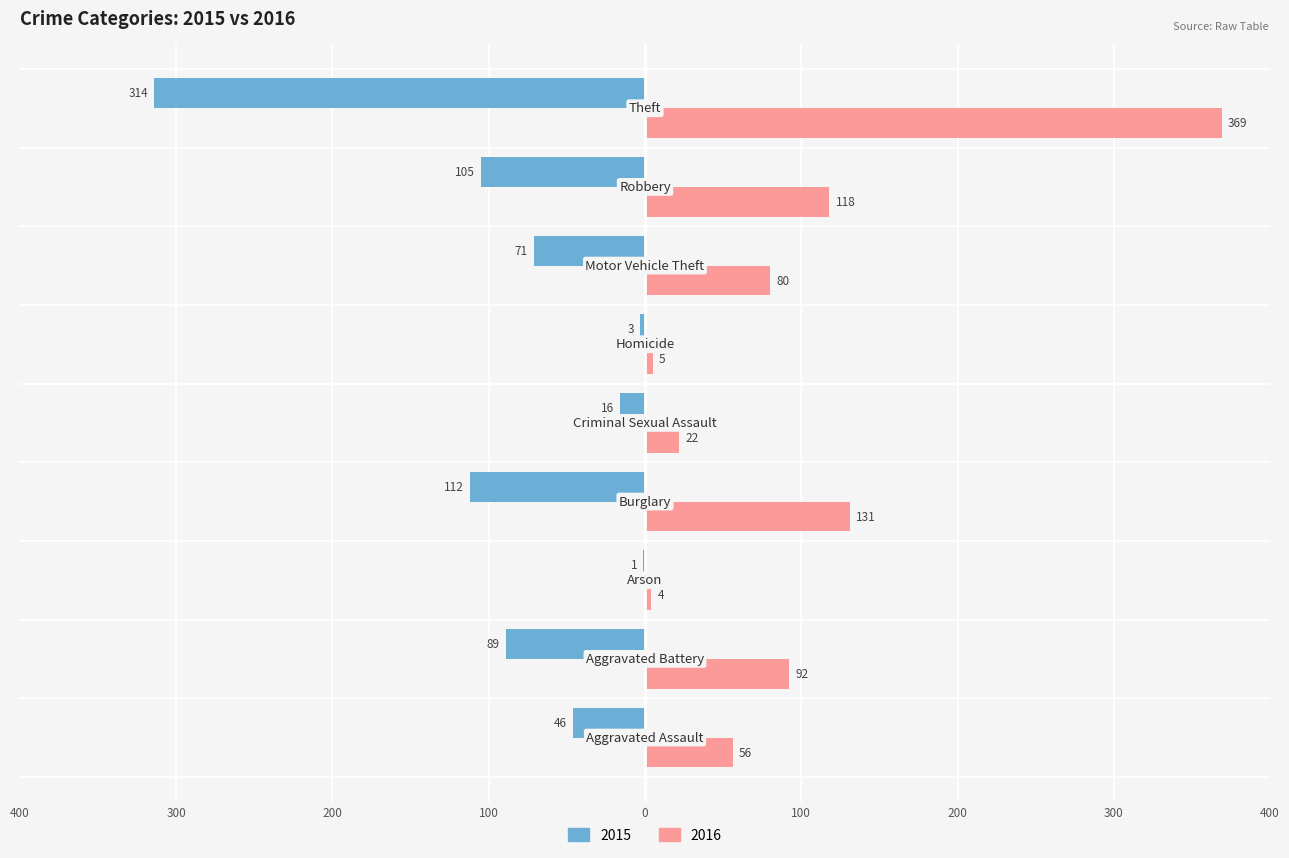

What is the lowest value of the 2016 series?

4